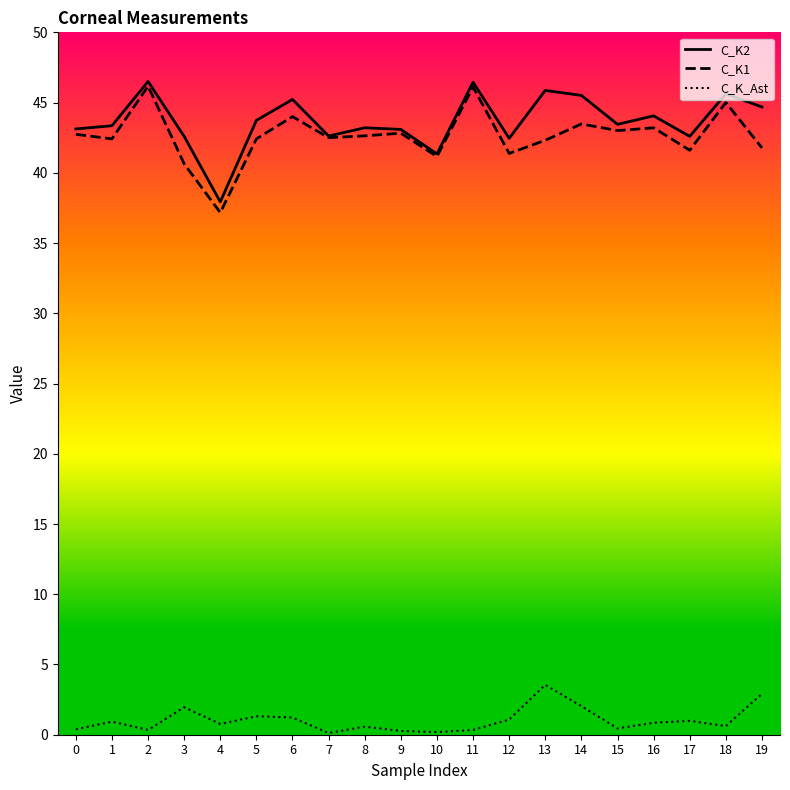

What is the total value across all series at 6?

90.4